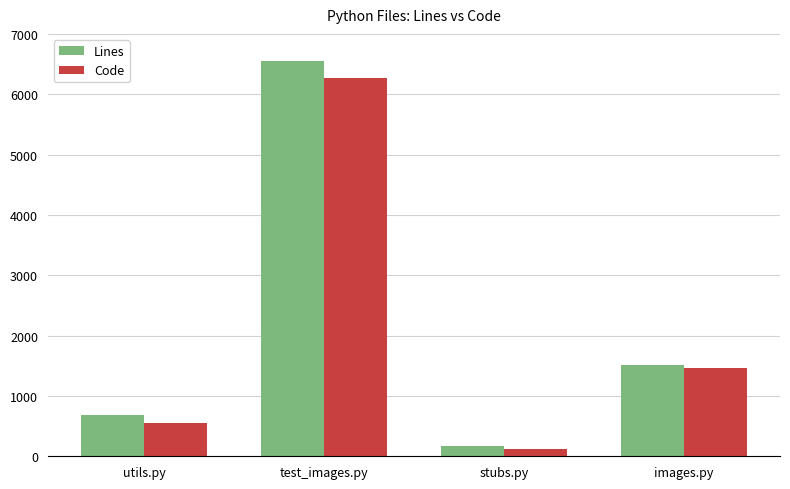

Are the bars horizontal?

No